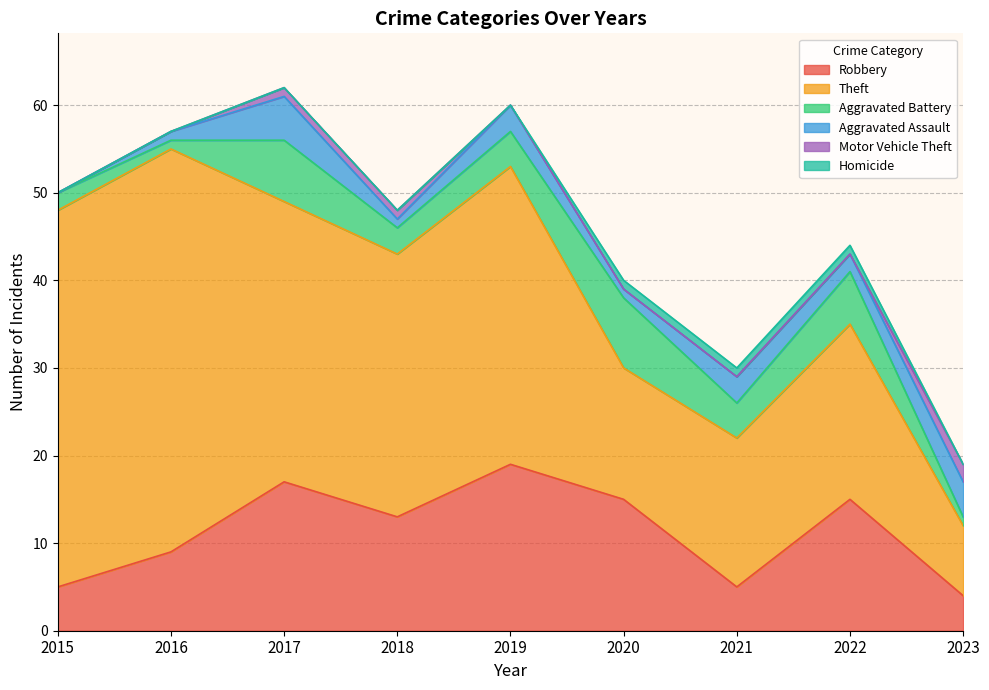

Reading left to right, list all the values displayed in this chart.

Robbery: 5	9	17	13	19	15	5	15	4
Theft: 43	46	32	30	34	15	17	20	8
Aggravated Battery: 2	1	7	3	4	8	4	6	1
Aggravated Assault: 0	1	5	1	3	1	3	2	4
Motor Vehicle Theft: 0	0	1	1	0	0	0	0	2
Homicide: 0	0	0	0	0	1	1	1	0